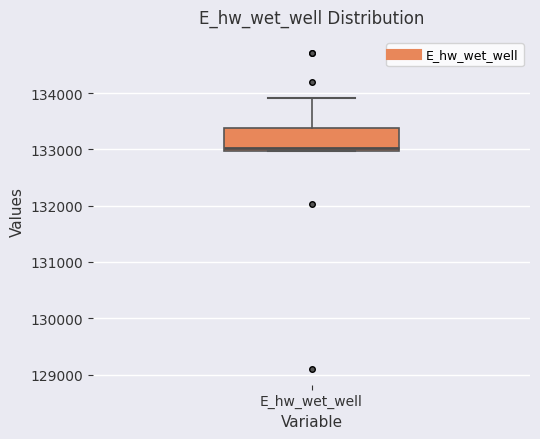

Read this box plot against the y-axis: the position of the median line, the range covered by the box, and the ends of both whiskers. The values are not printed on the chart, so give them approximately, as read against the axis.

median 133000 (just above the box's lower edge), box 133000 to 133400, whiskers 133000 to 133900